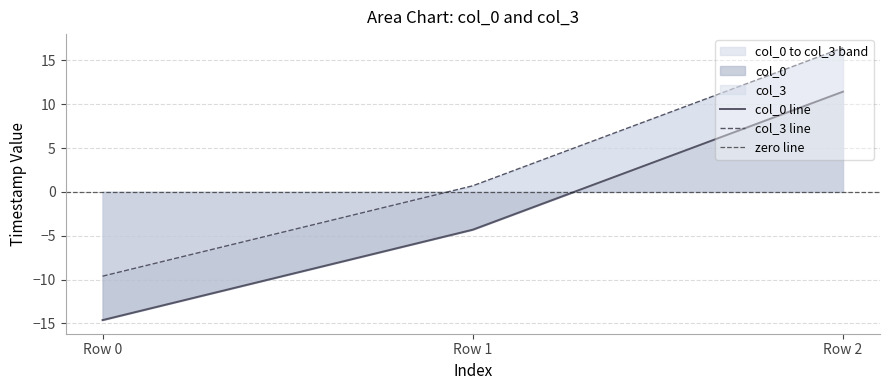

What is the average value of the col_0 series?

-2.5